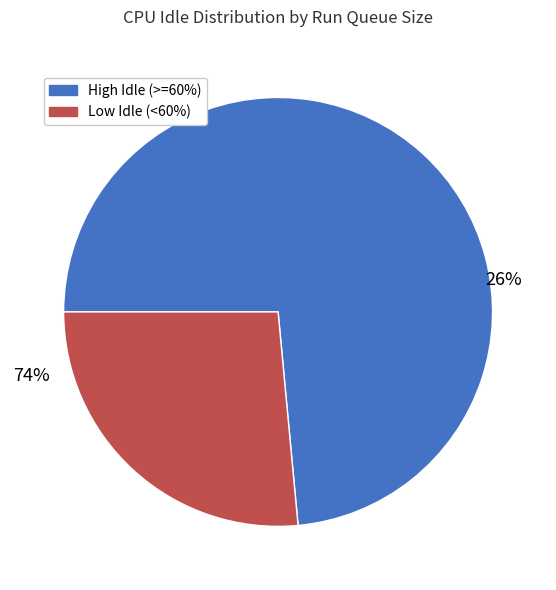

Is it true that 4 is 11% of the pie?

True